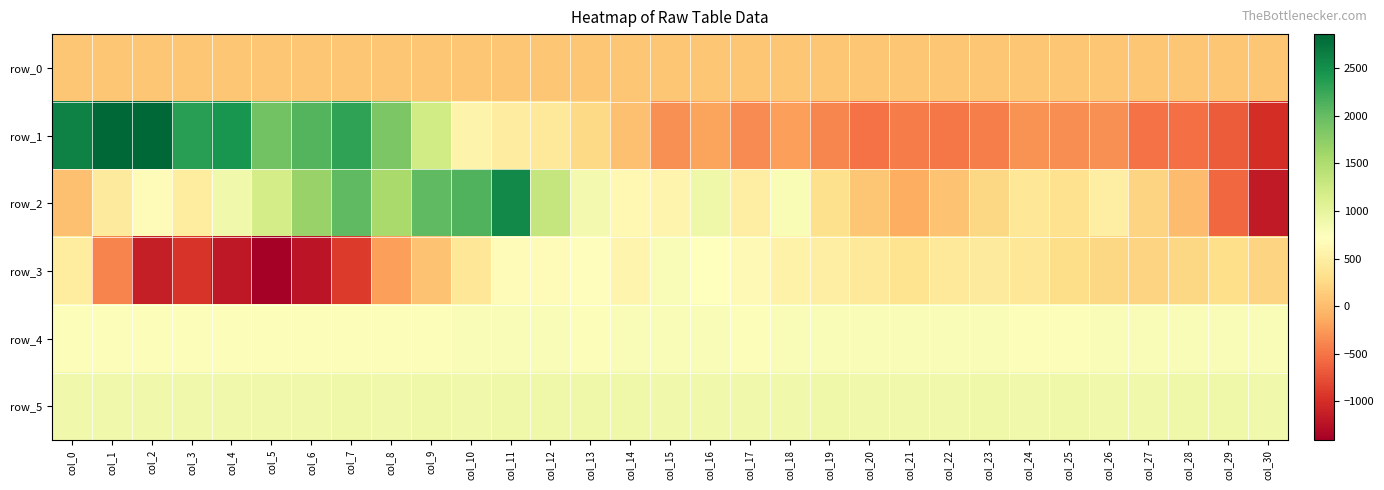

What is the sum of the row_1 values at col_19 and col_20?

-910.0